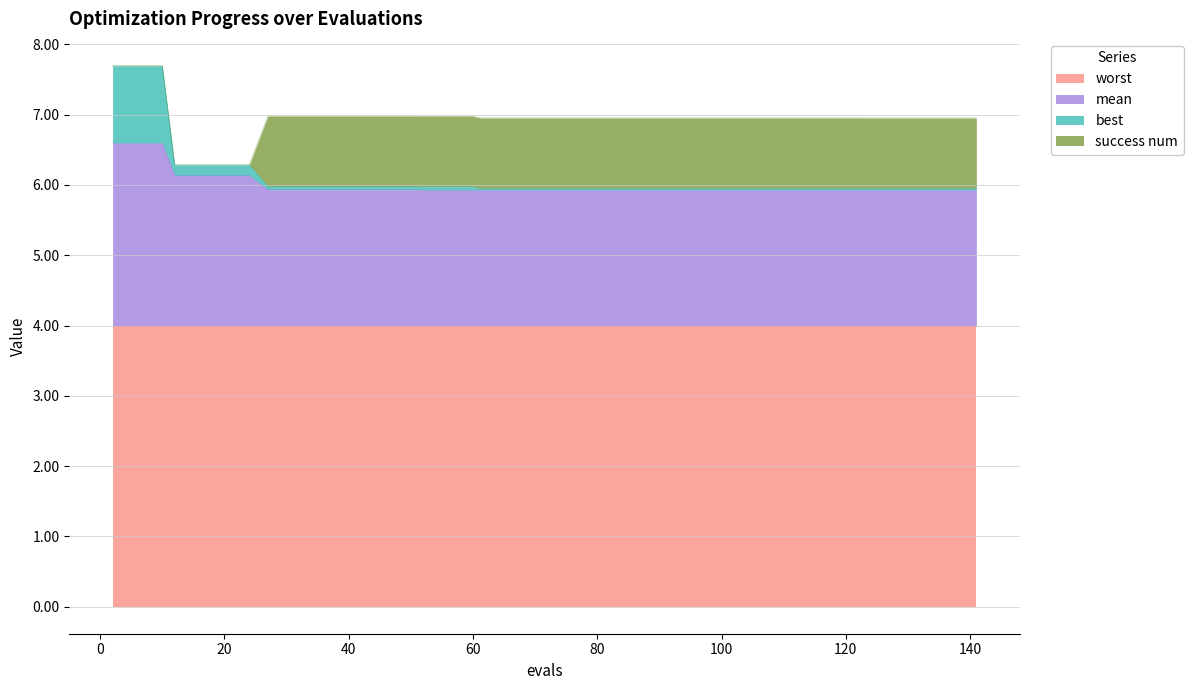

Is it true that best equals 3.5 at 24?

False